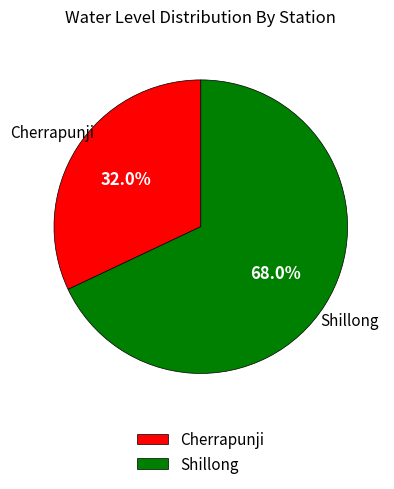

What percentage is the Cherrapunji slice, to the nearest percent?

32%